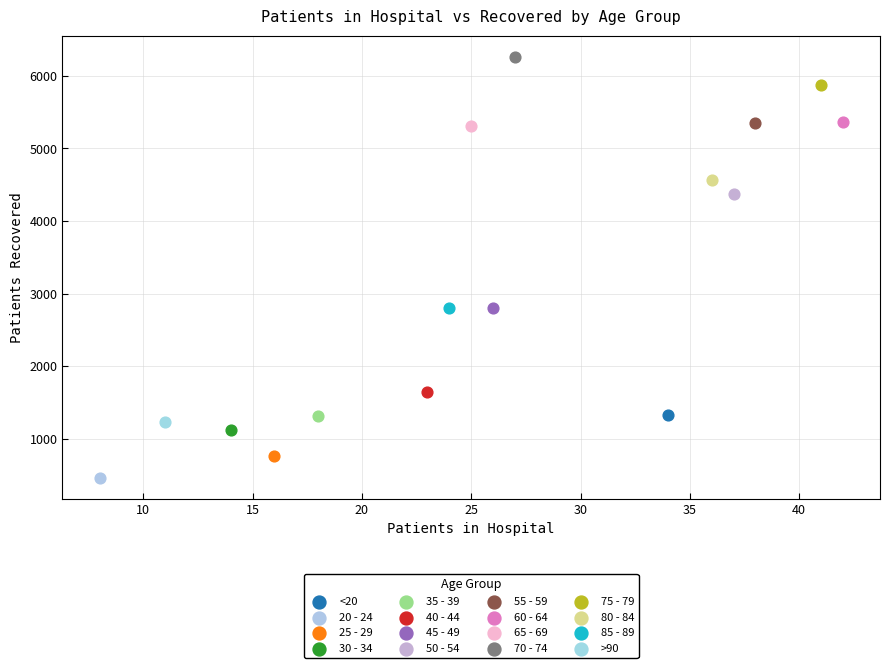

What are all the series names shown in the legend?

<20, 20 - 24, 25 - 29, 30 - 34, 35 - 39, 40 - 44, 45 - 49, 50 - 54, 55 - 59, 60 - 64, 65 - 69, 70 - 74, 75 - 79, 80 - 84, 85 - 89, >90